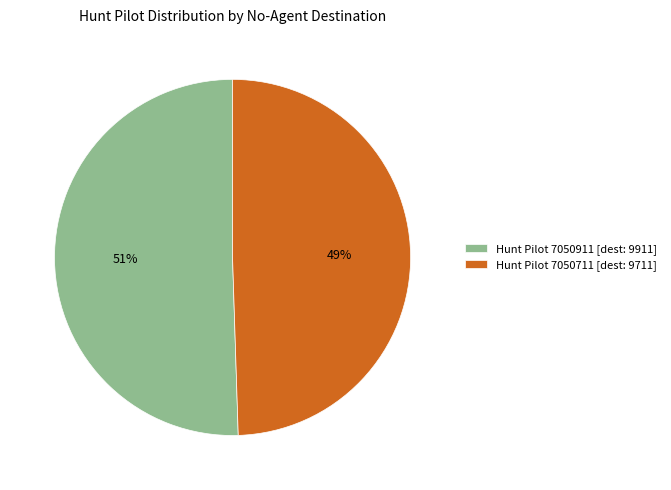

Is there a majority slice in this chart?

Yes